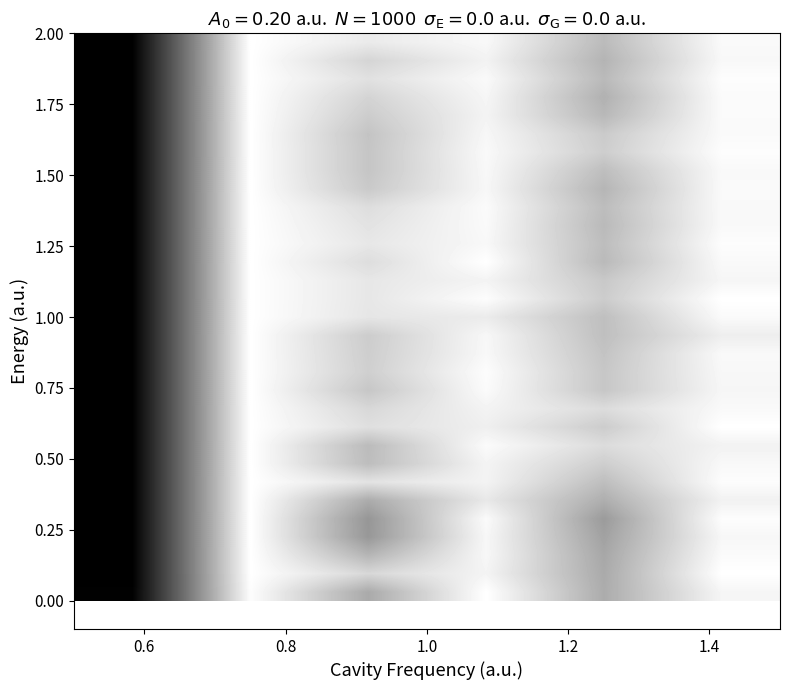

How many categories are shown in the chart?

6